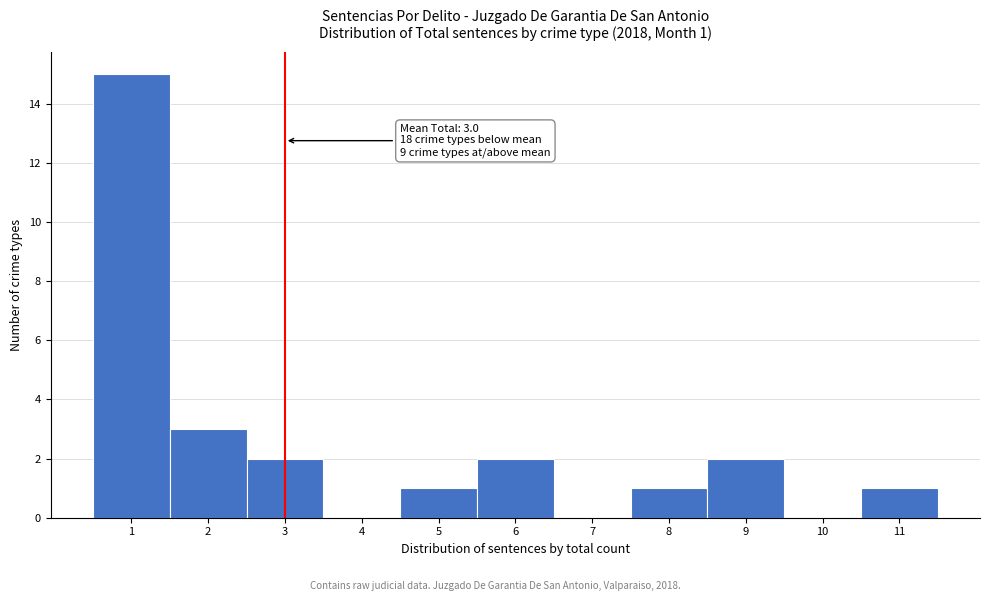

Which range on the x-axis has the tallest bar?

0.5 to 1.5